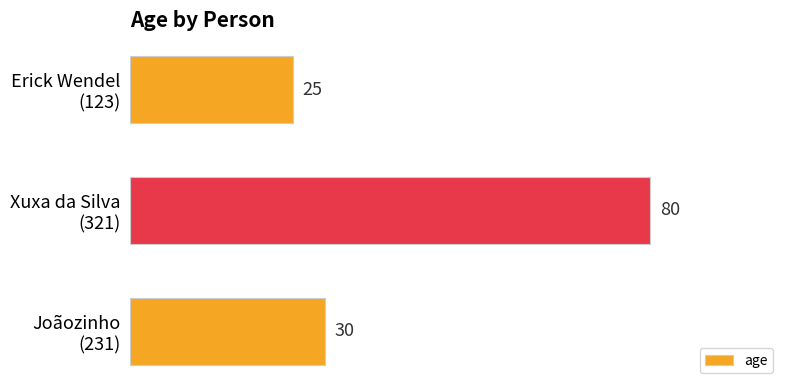

What is the greatest value displayed?

80